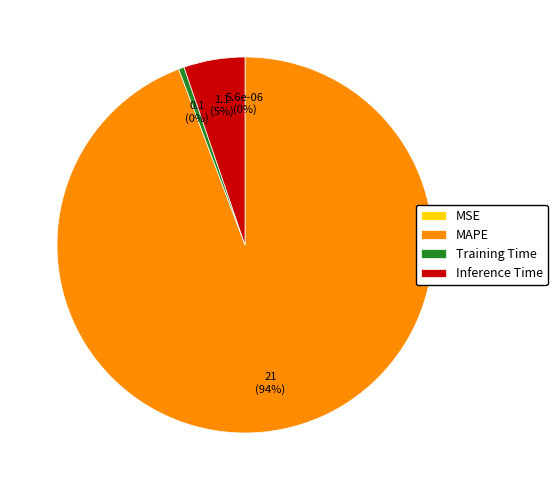

To the nearest percent, what is the average slice percentage?

25%